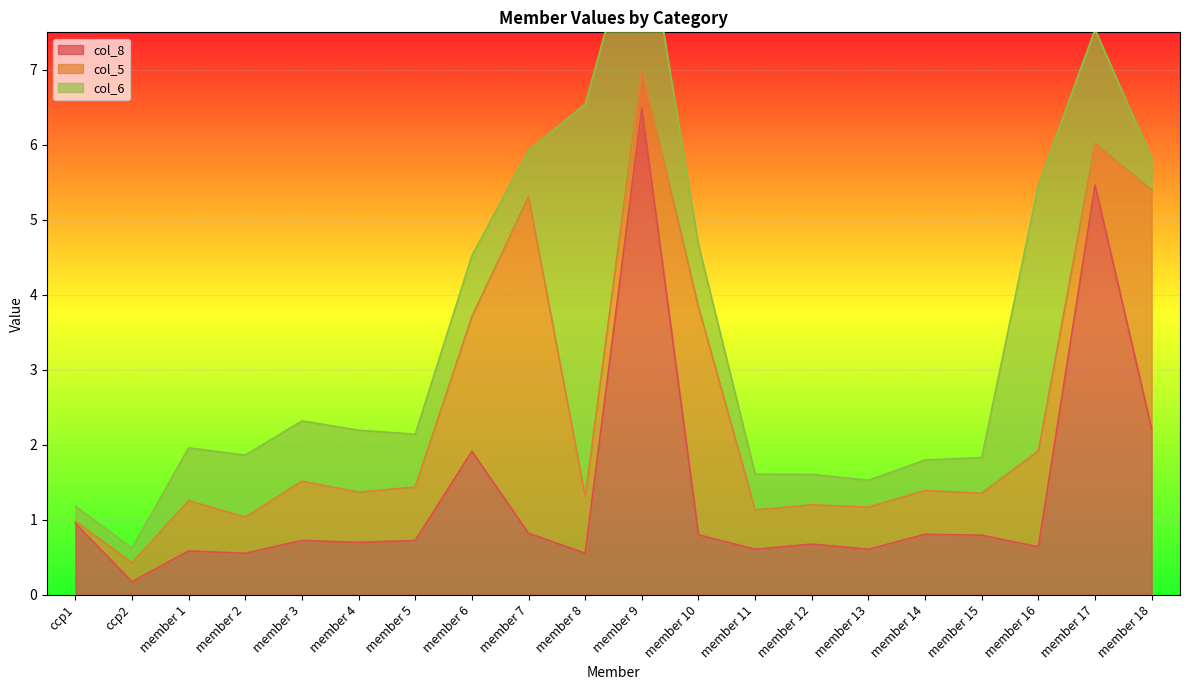

In col_6, how many points are lower than both neighbors (excluding endpoints)?

5